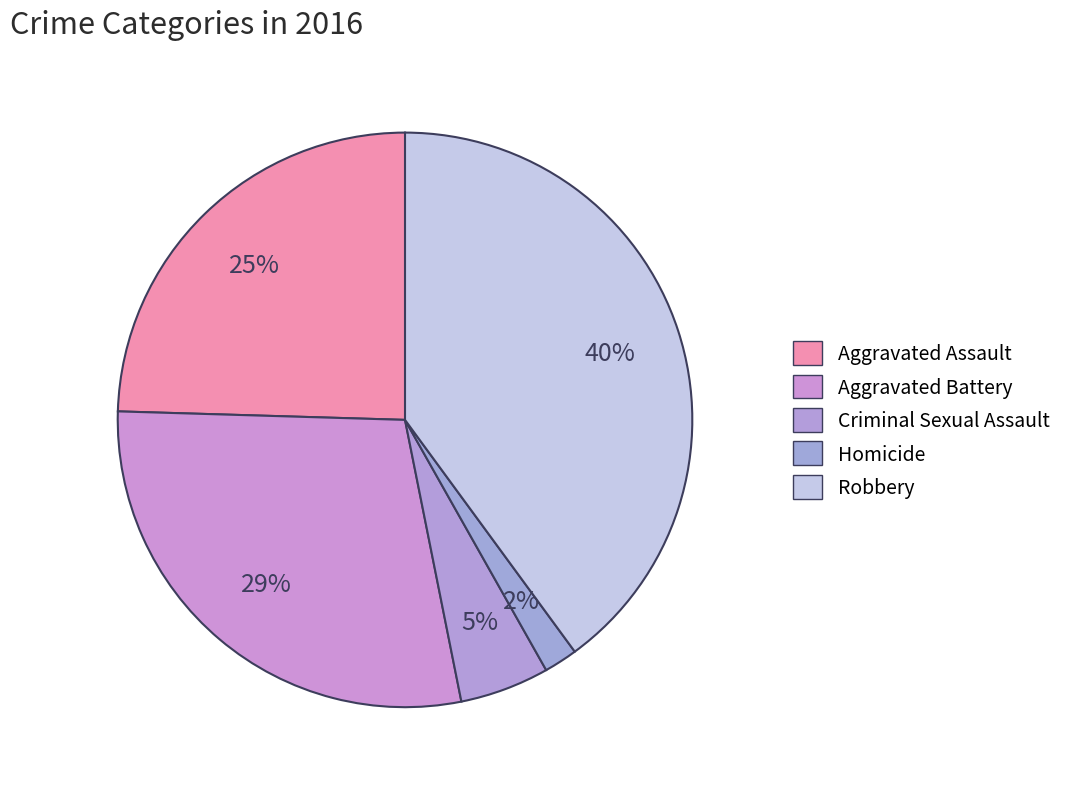

To the nearest percent, what percentage of the pie is Homicide?

2%